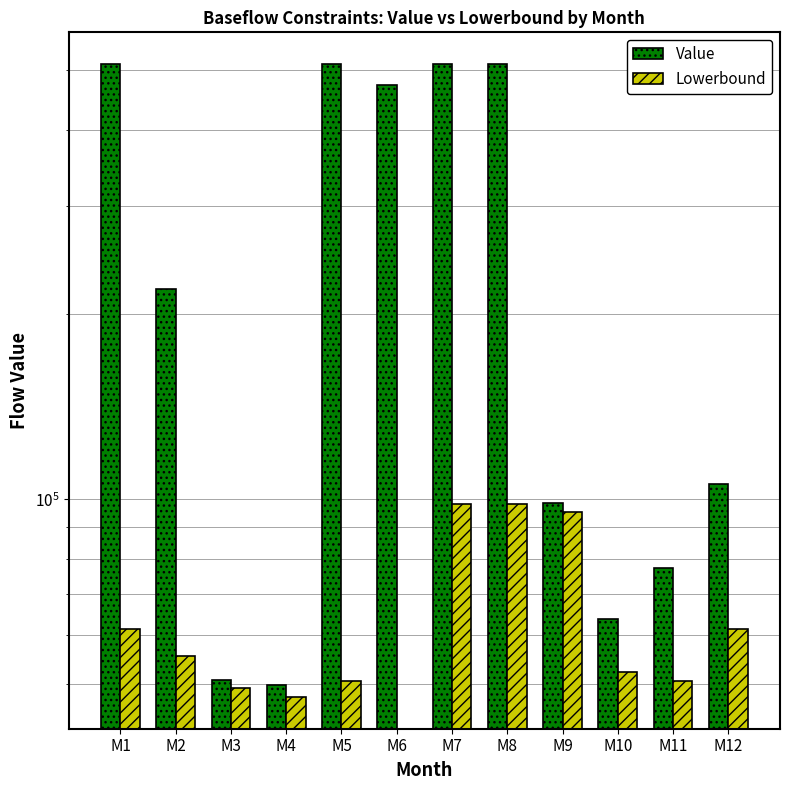

Count the number of data series in this chart.

2